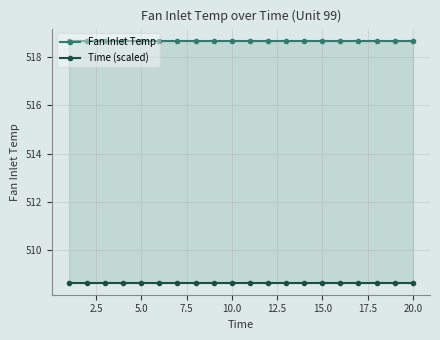

True or false: Fan Inlet Temp and Time (scaled) intersect in this chart.

False